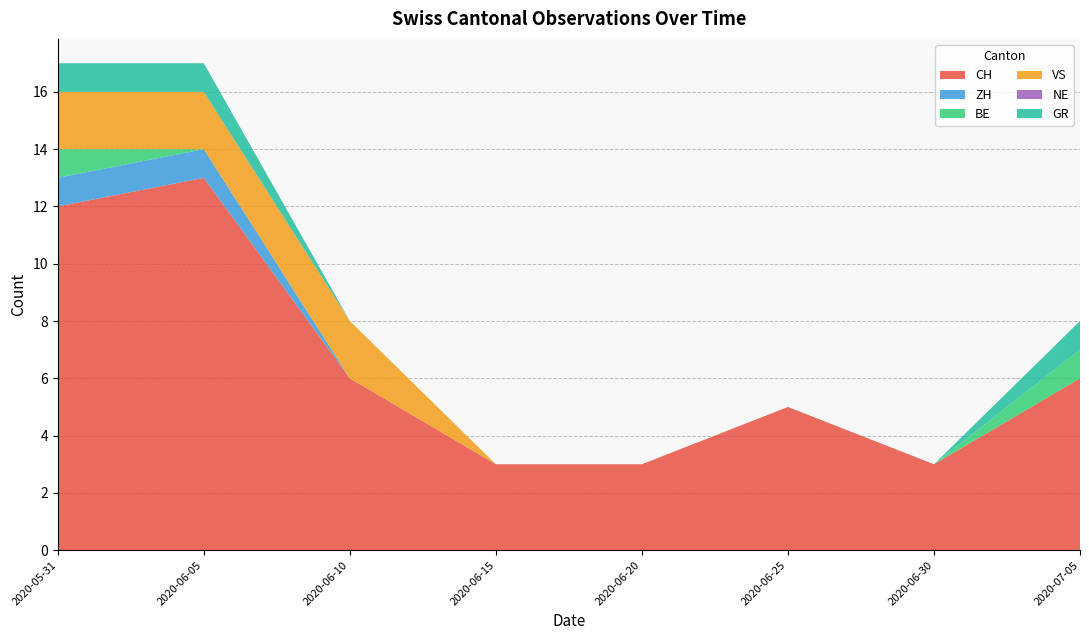

What is the highest value of the CH series?

13